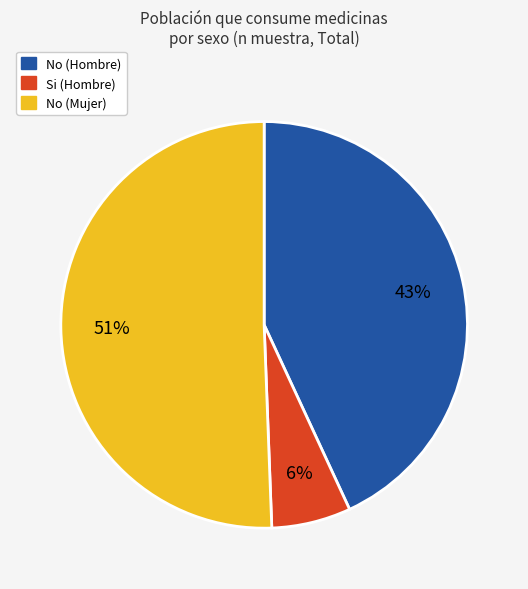

Does No (Mujer) account for over 50% of the chart?

Yes